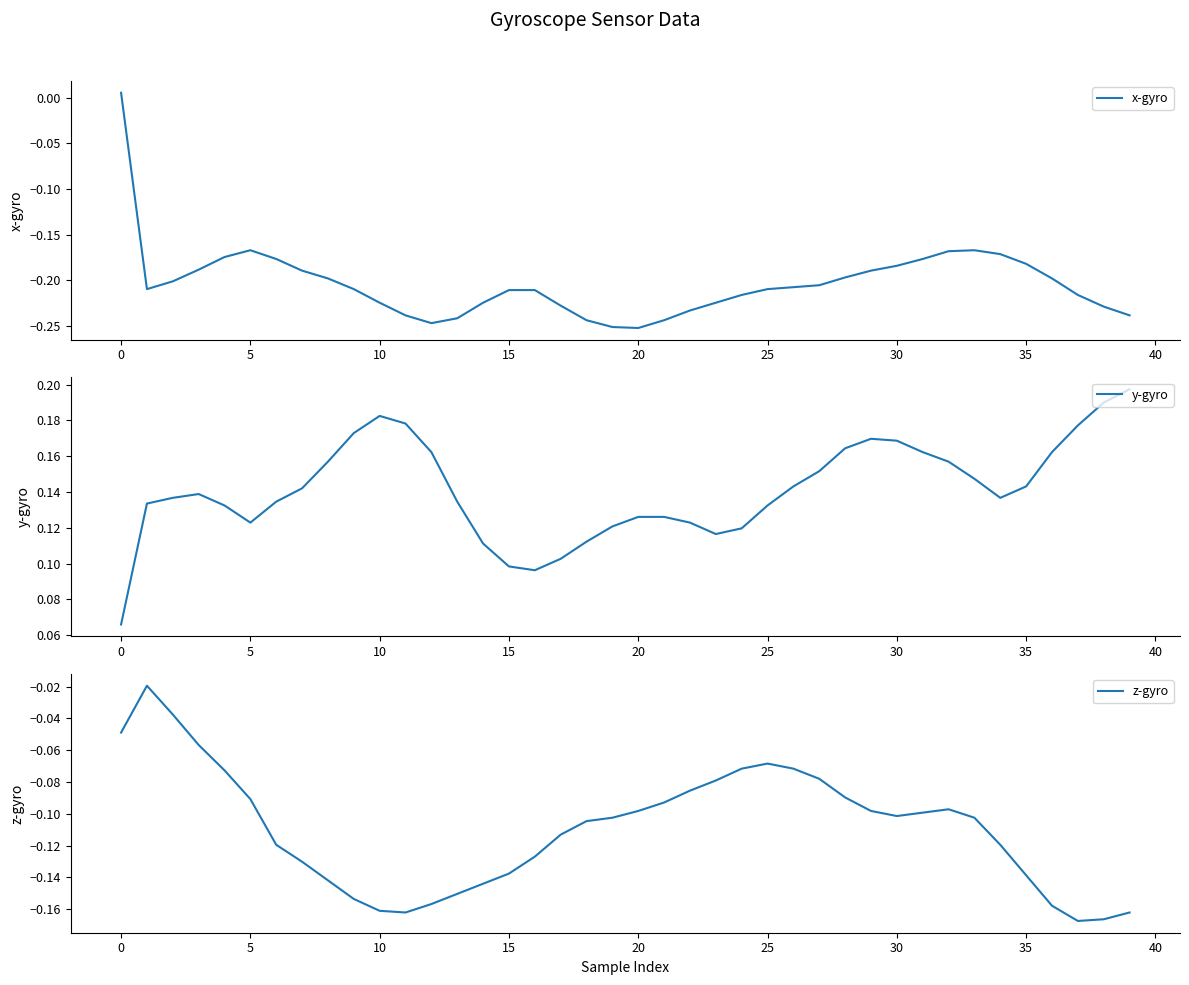

True or false: x-gyro and z-gyro cross at least once.

True